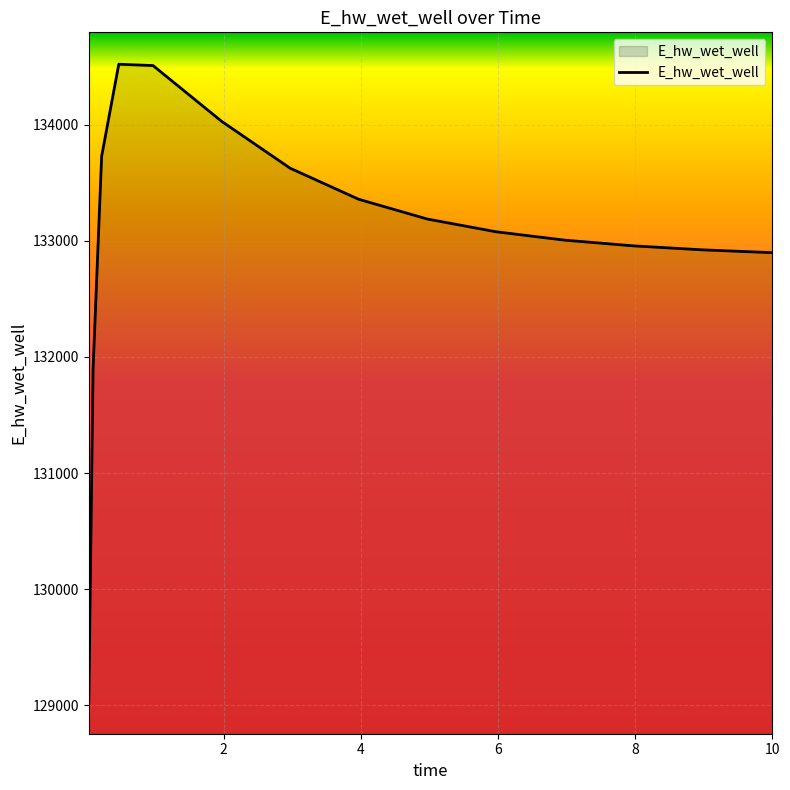

What is the difference between the maximum and minimum values?

5490.0